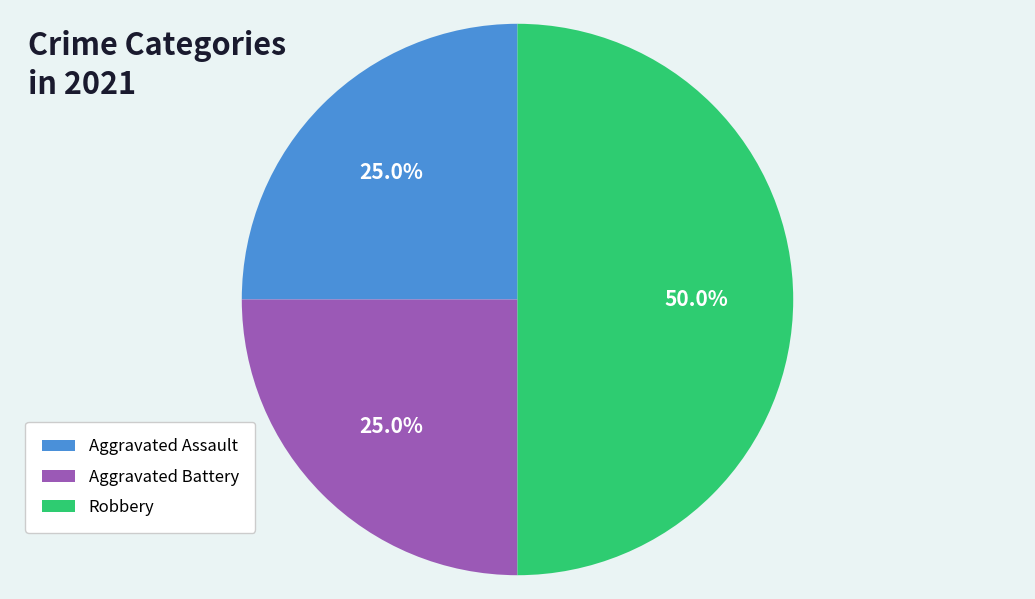

Does Aggravated Assault represent more than half of the total?

No